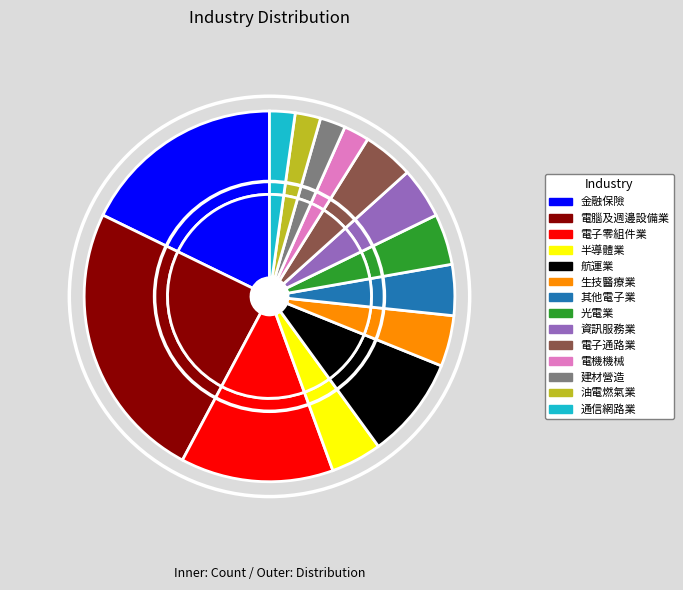

To the nearest percent, what percentage of the pie is 油電燃氣業?

2%